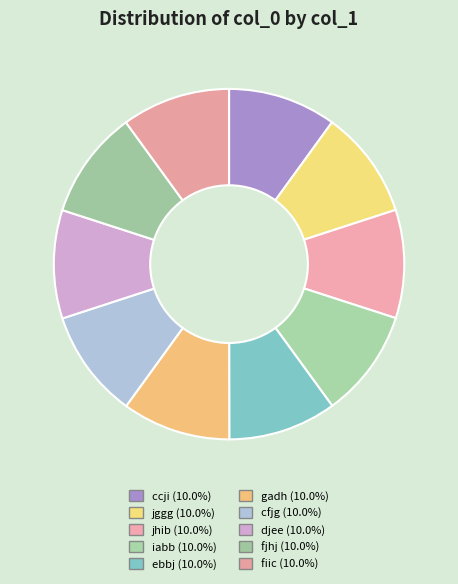

Does cfjg represent more than half of the total?

No